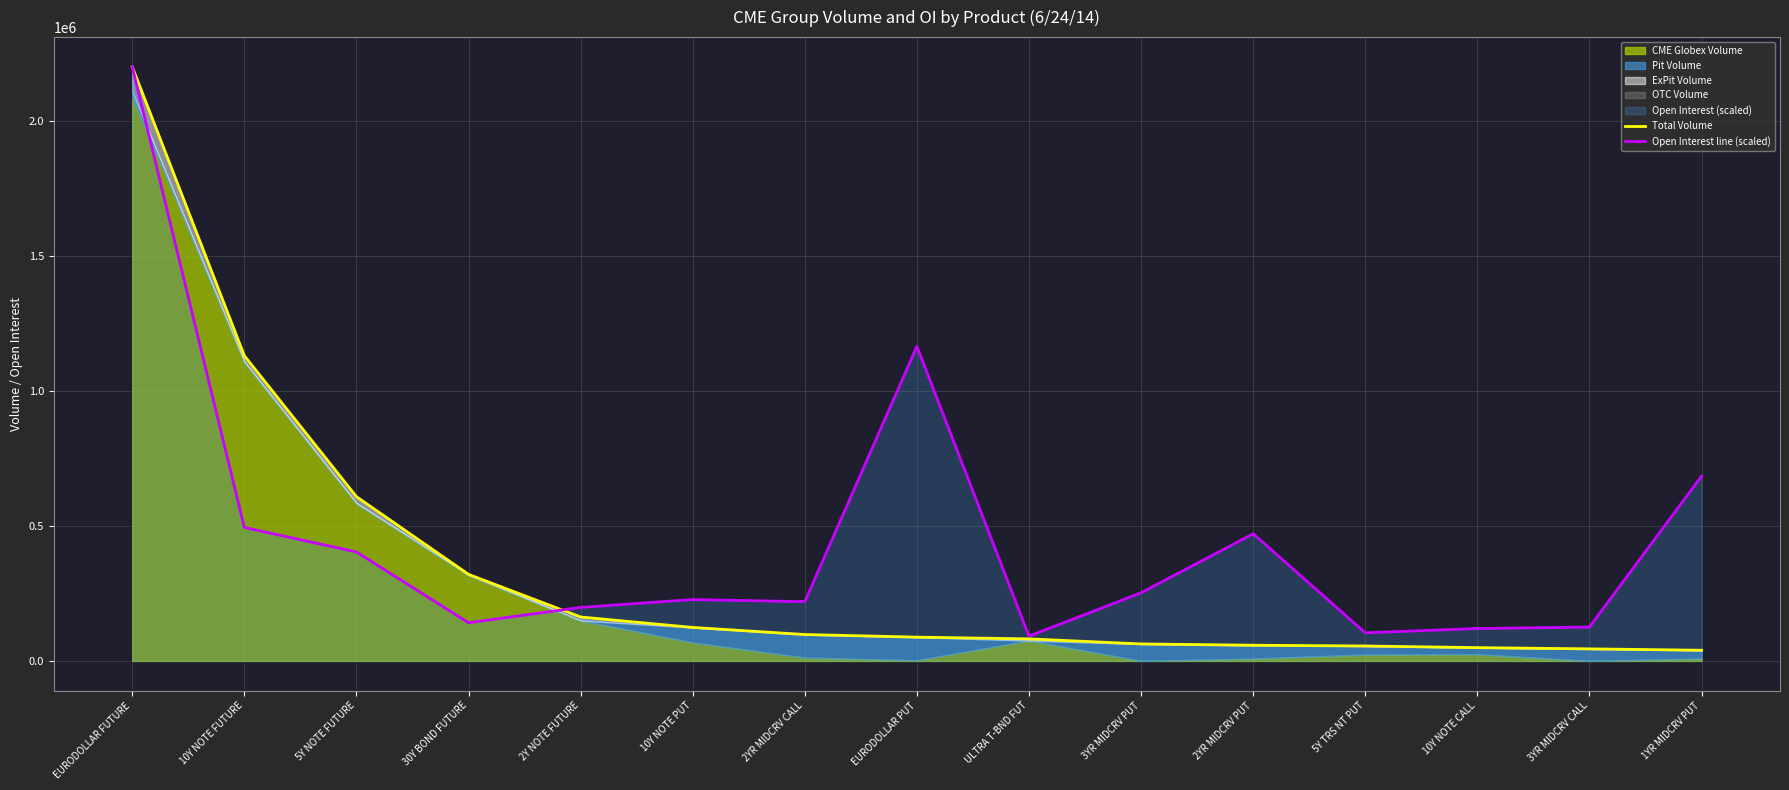

The value of Total Volume at 30Y BOND FUTURE is 204500.4. True or false?

False